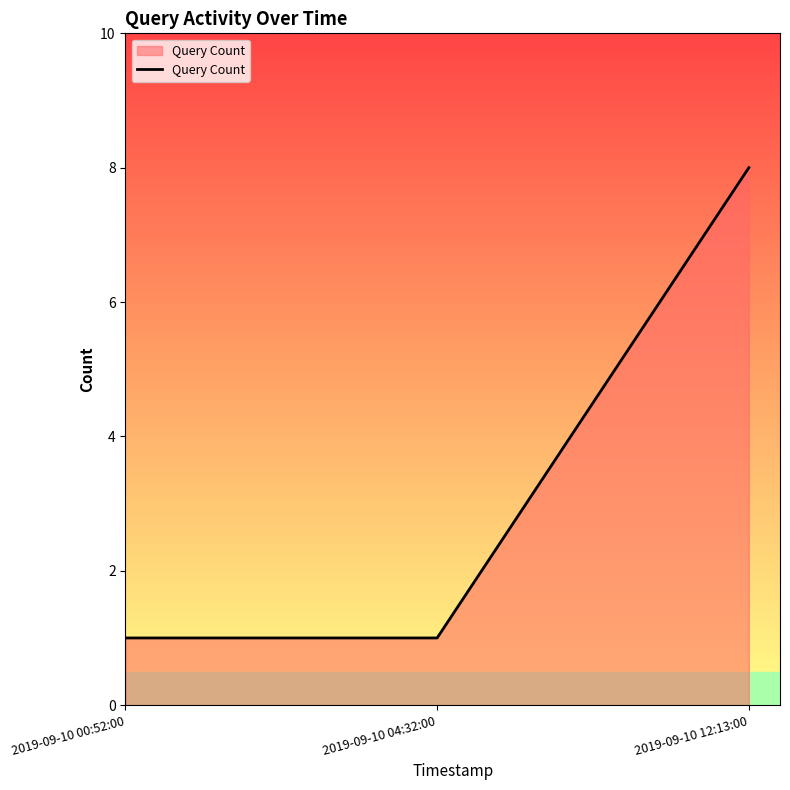

What is the change in value from 2019-09-10 00:52:00 to 2019-09-10 12:13:00?

+7